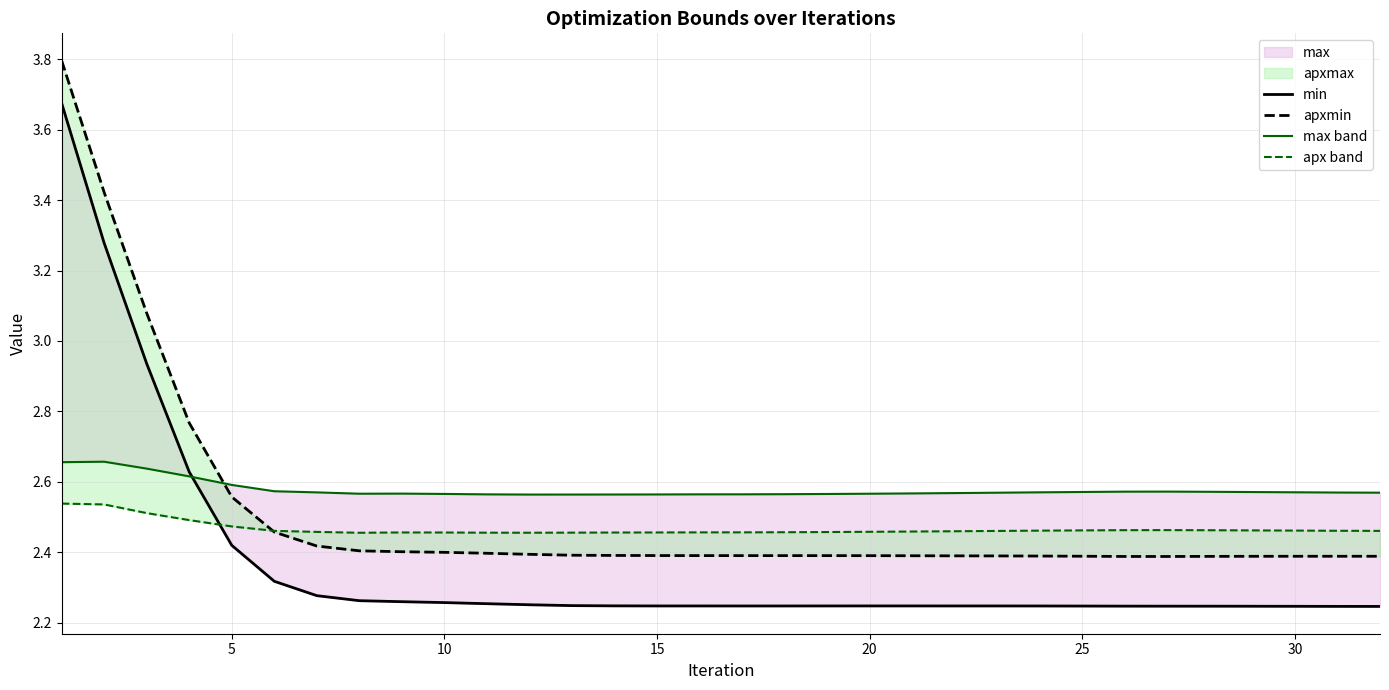

Where is apxmin nearest to the value 2?

35